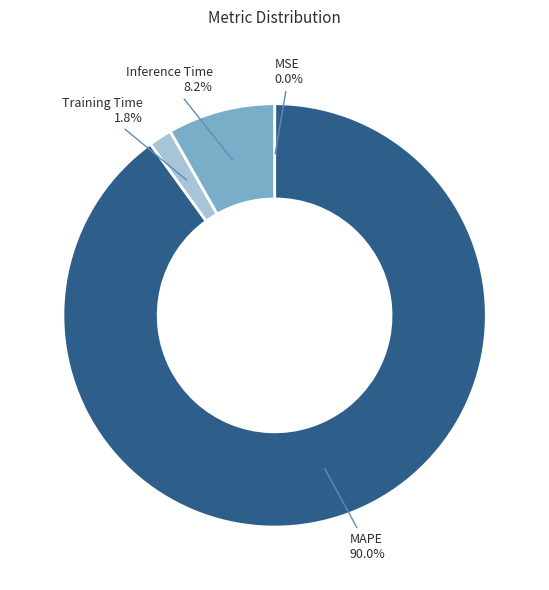

What is the total percentage of Inference Time and Training Time?

10.0%